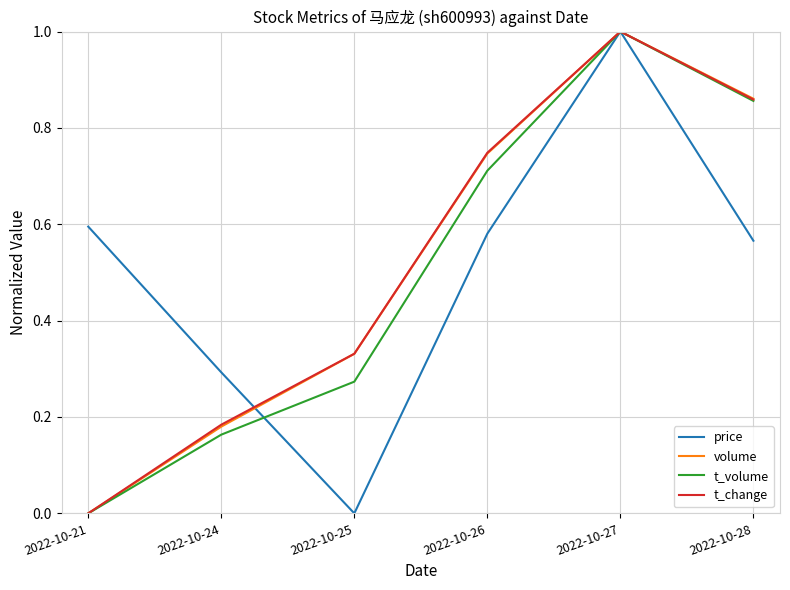

At which category is the sum across all series the highest?

2022-10-27